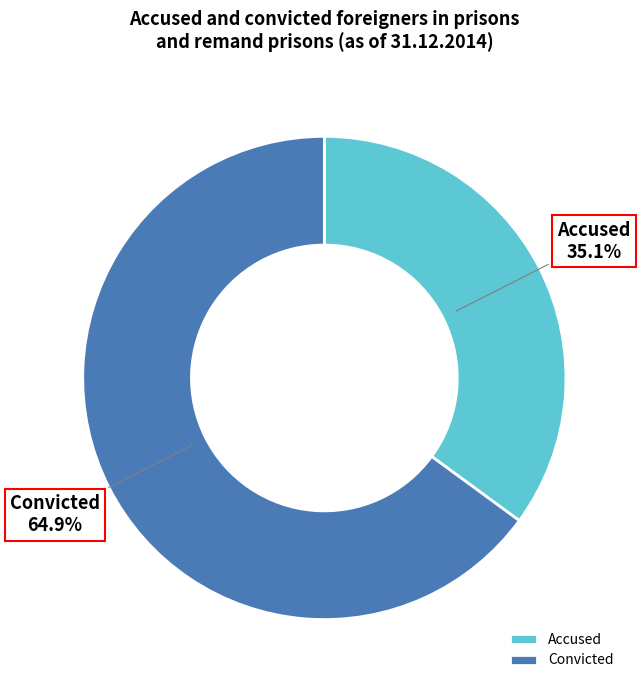

Count the number of slices in the pie.

2